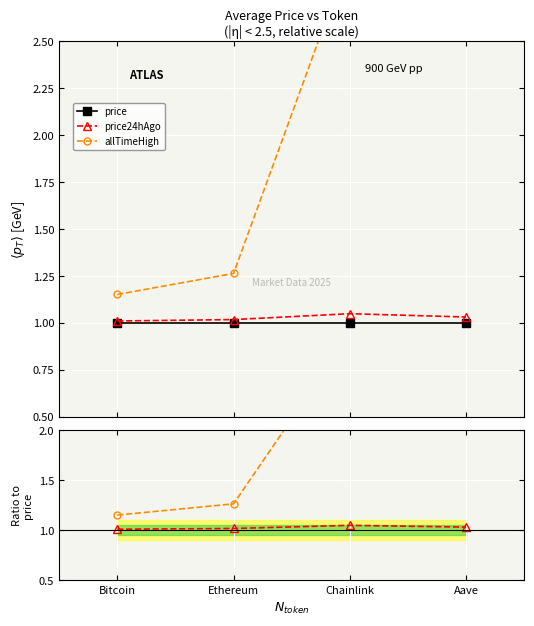

What is the highest value of the allTimeHigh series?

3.0